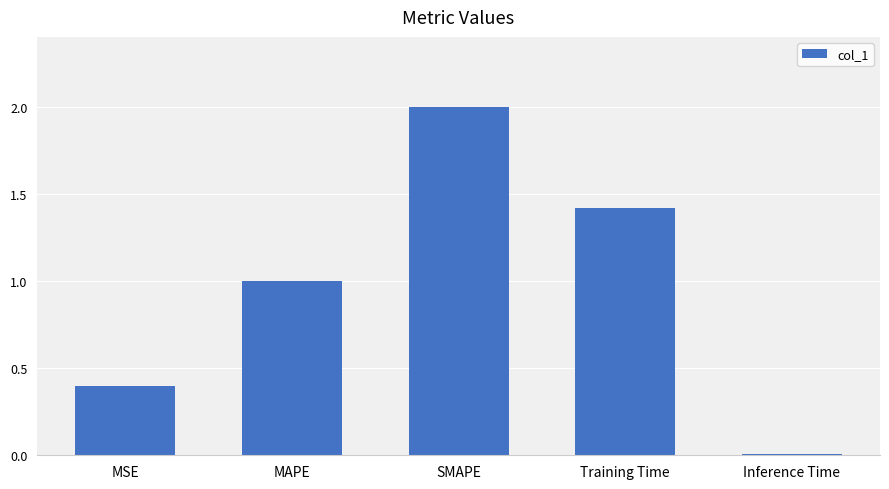

At which label is the value closest to 1?

MAPE